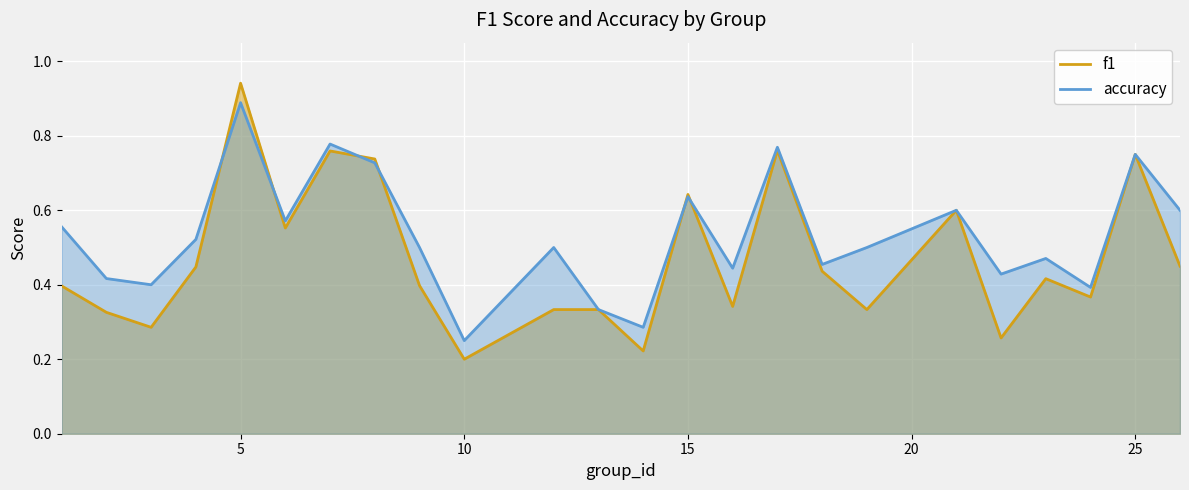

True or false: f1 and accuracy cross at least once.

True